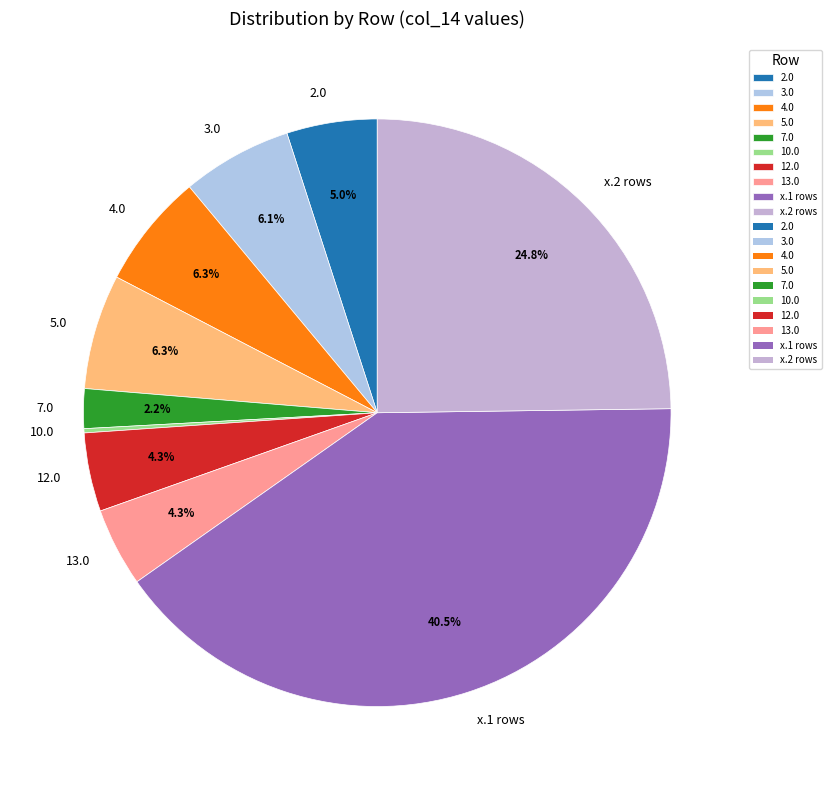

Which has a higher value, 7.0 or 13.0?

13.0